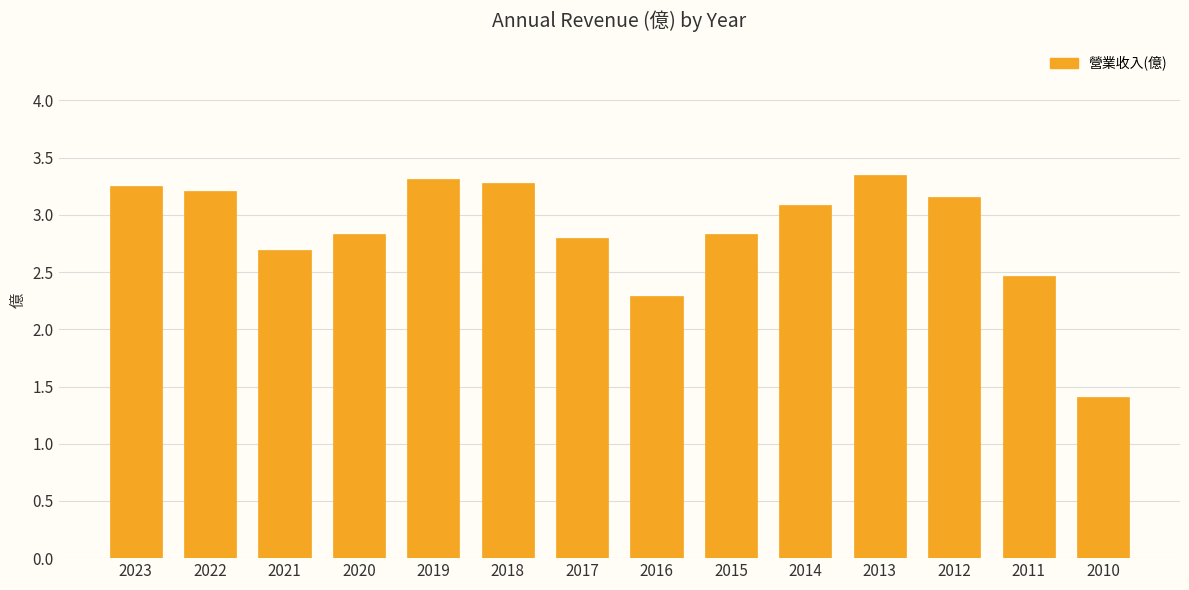

How many values are below 3?

7